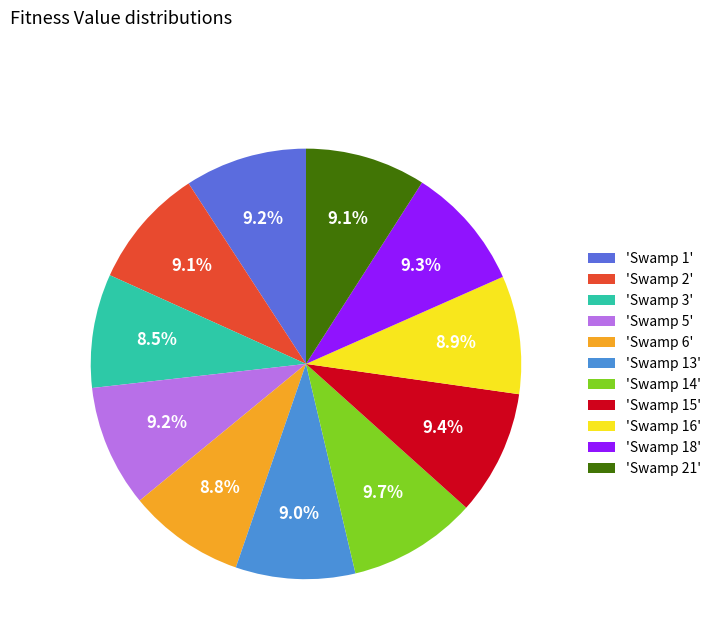

Approximately how many times larger is the value at 'Swamp 21' compared to 'Swamp 3'?

1.1